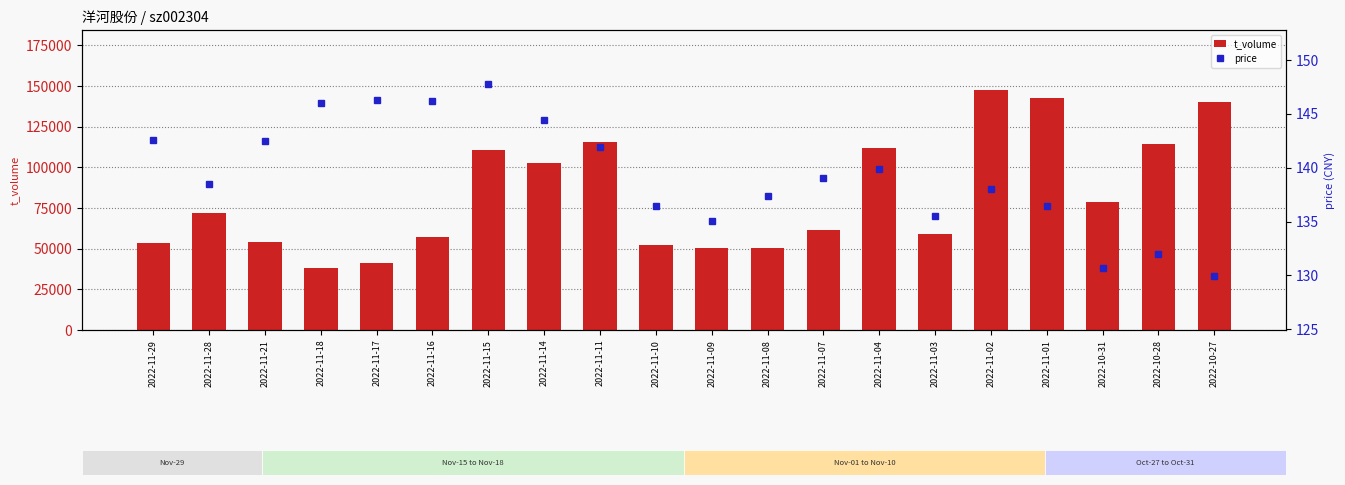

List the labels in order of price value, smallest first.

2022-10-27, 2022-10-31, 2022-10-28, 2022-11-09, 2022-11-03, 2022-11-10, 2022-11-01, 2022-11-08, 2022-11-02, 2022-11-28, 2022-11-07, 2022-11-04, 2022-11-11, 2022-11-21, 2022-11-29, 2022-11-14, 2022-11-18, 2022-11-16, 2022-11-17, 2022-11-15